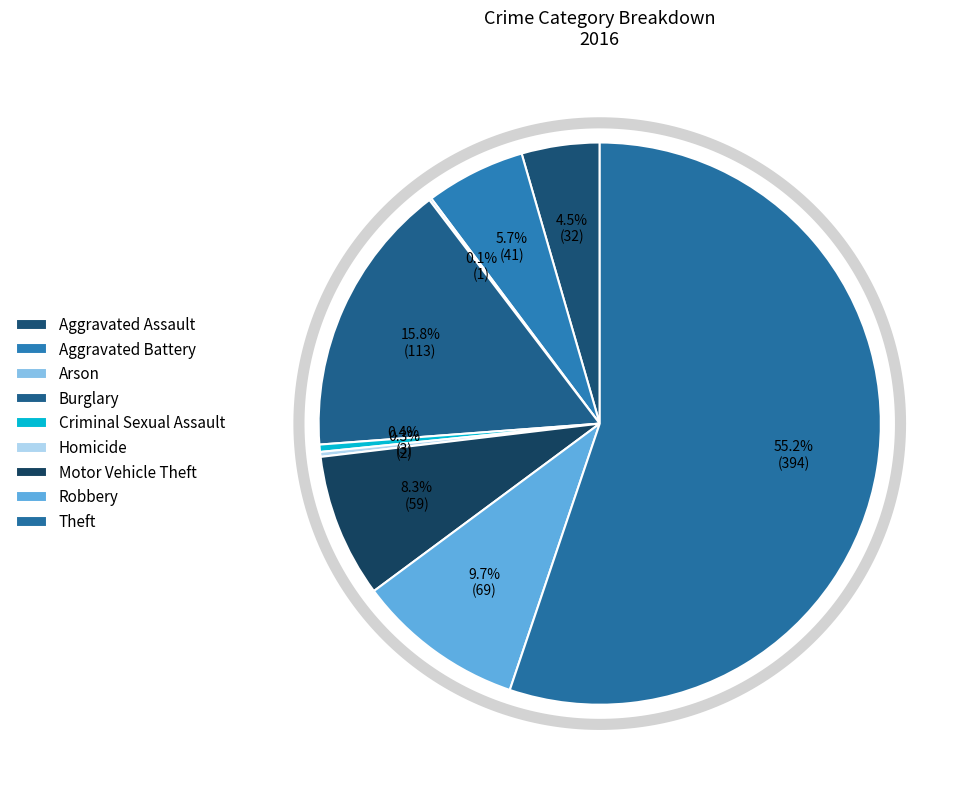

Approximately how many times larger is the value at Burglary compared to Homicide?

56.5